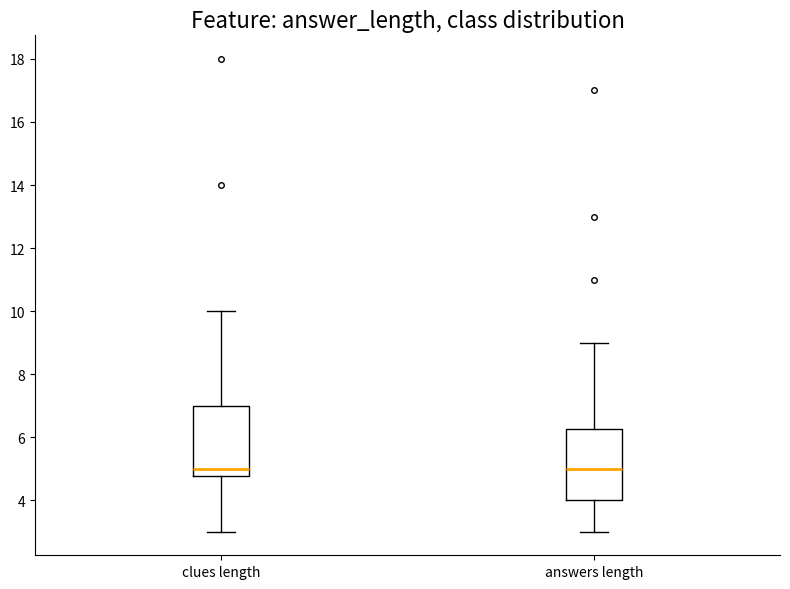

Where does the upper whisker of the box for clues length end on the y-axis? The values are not printed on the chart, so give them approximately, as read against the axis.

10.0